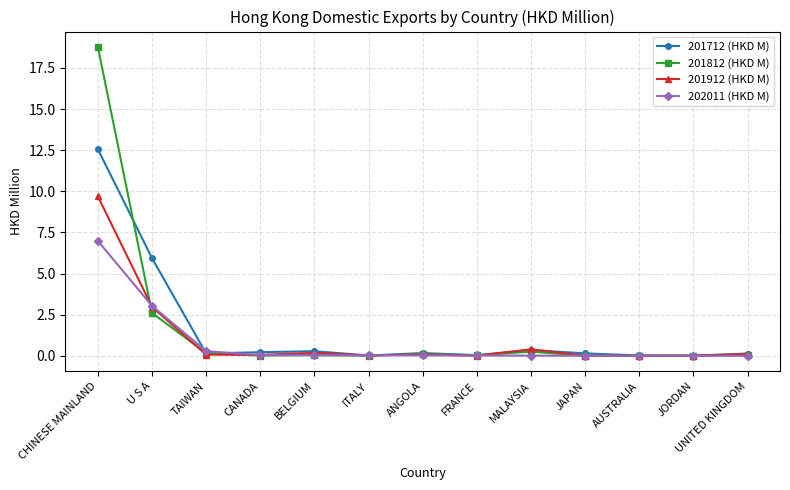

What position from the right is JAPAN?

4